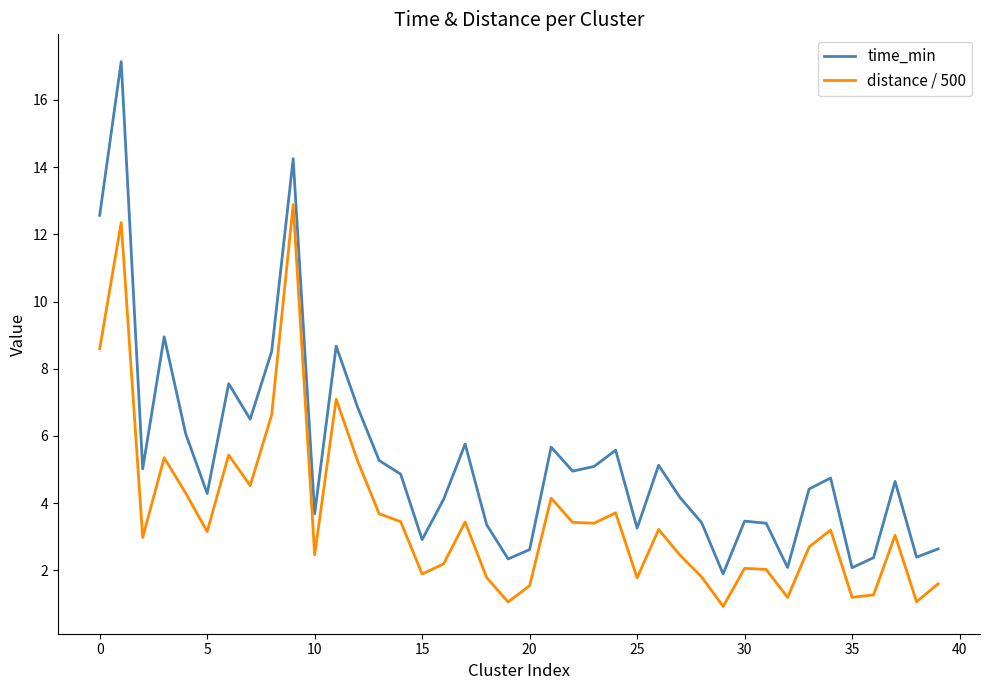

True or false: time_min and distance / 500 intersect in this chart.

False